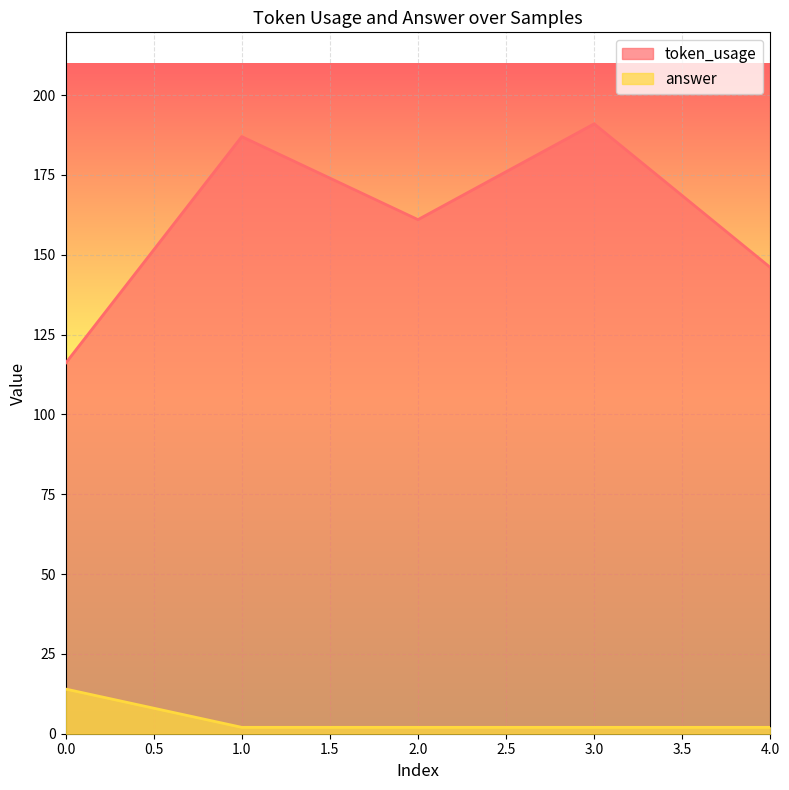

Which has a higher value, 4 or 2?

2